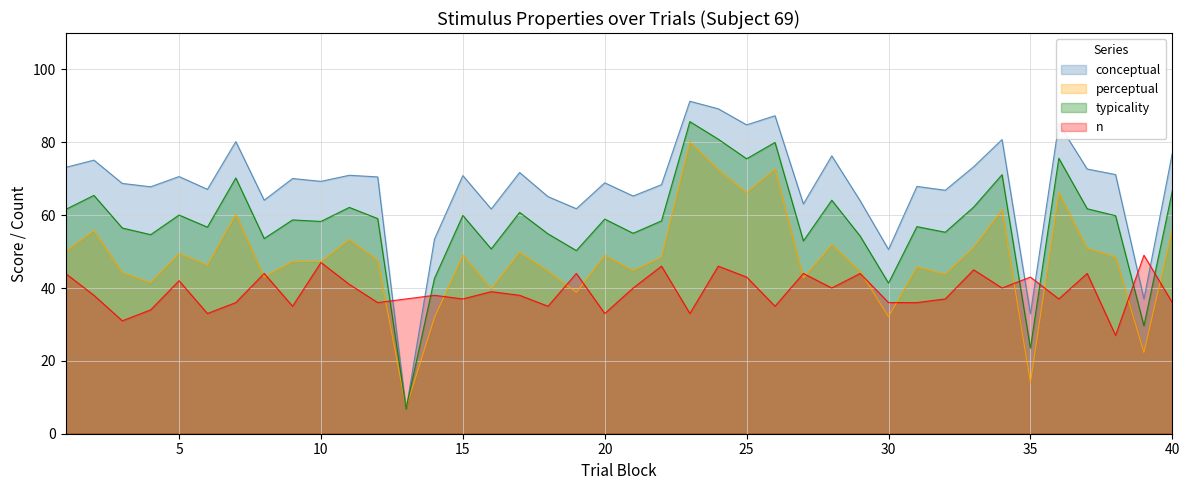

True or false: conceptual has a value of 65.2 at 21.

True